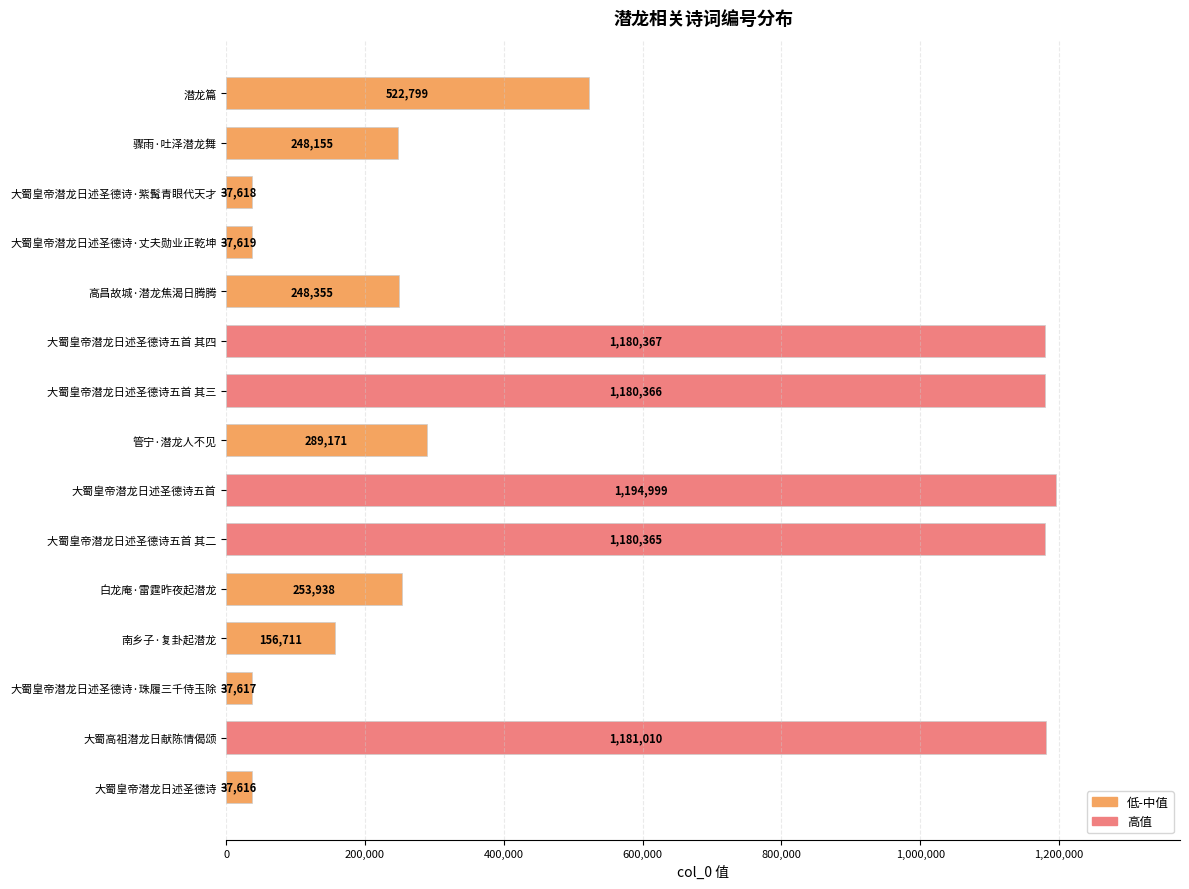

Reading top to bottom, extract all data points from this chart.

潜龙篇=522799	骤雨·吐泽潜龙舞=248155	大蜀皇帝潜龙日述圣德诗·紫髯青眼代天才=37618	大蜀皇帝潜龙日述圣德诗·丈夫勋业正乾坤=37619	高昌故城·潜龙焦渴日腾腾=248355	大蜀皇帝潜龙日述圣德诗五首 其四=1180367	大蜀皇帝潜龙日述圣德诗五首 其三=1180366	管宁·潜龙人不见=289171	大蜀皇帝潜龙日述圣德诗五首=1194999	大蜀皇帝潜龙日述圣德诗五首 其二=1180365	白龙庵·雷霆昨夜起潜龙=253938	南乡子·复卦起潜龙=156711	大蜀皇帝潜龙日述圣德诗·珠履三千侍玉除=37617	大蜀高祖潜龙日献陈情偈颂=1181010	大蜀皇帝潜龙日述圣德诗=37616